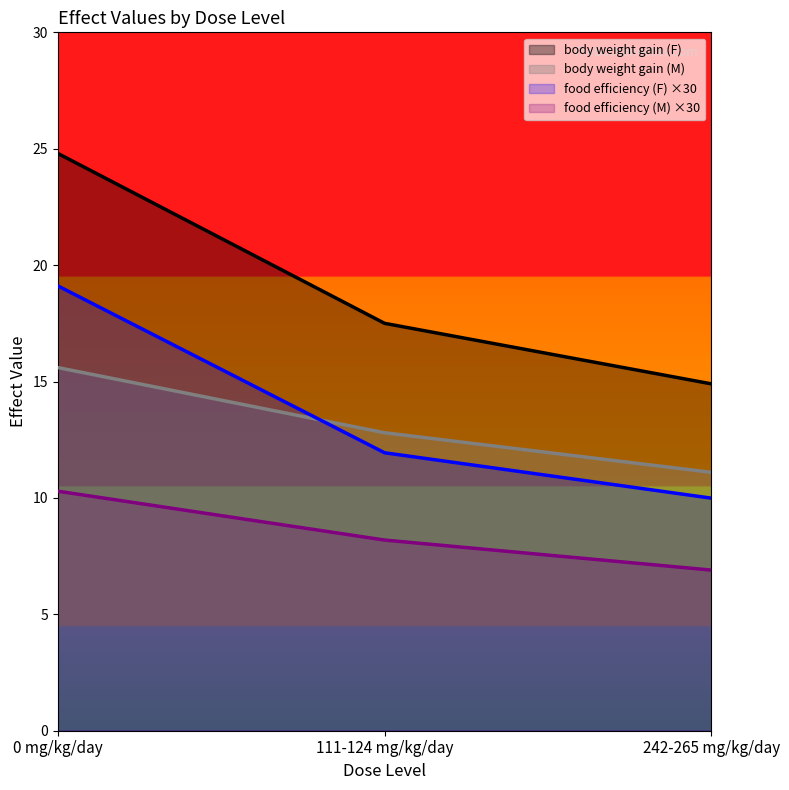

What is the average value of the body weight gain (F) series?

19.1